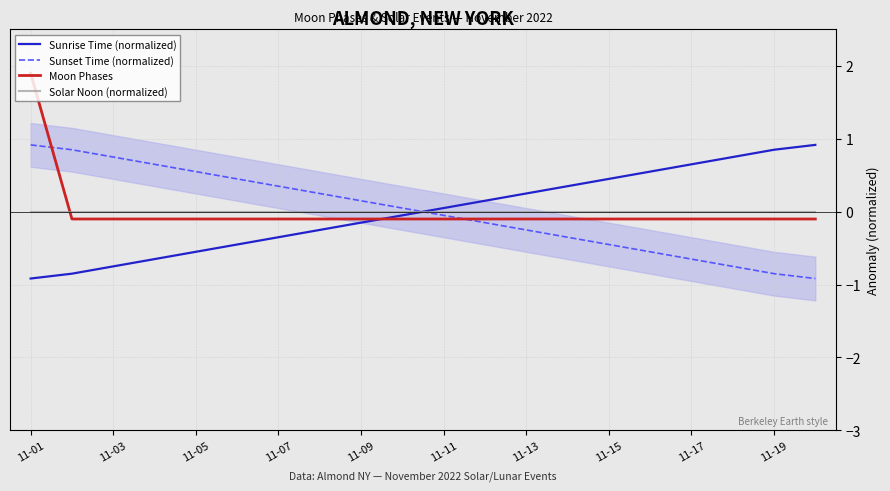

Which label corresponds to the smallest value in the chart?

11-01